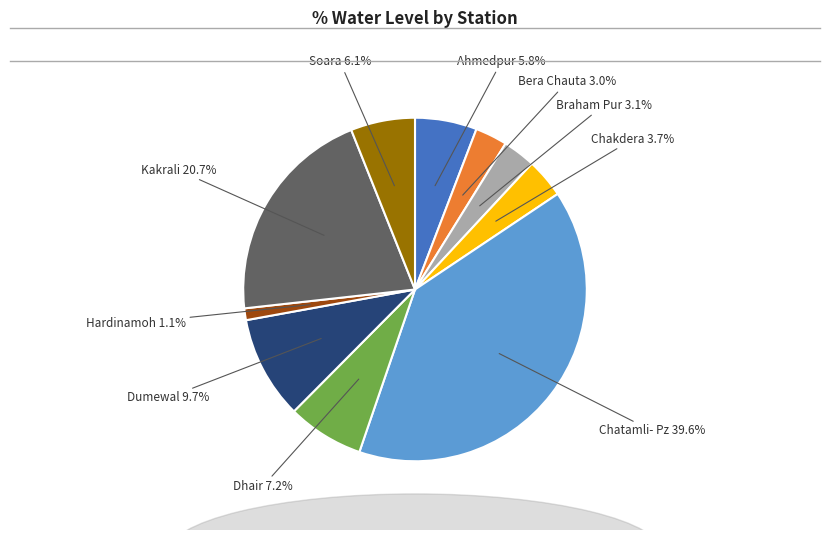

To the nearest percent, what is the average slice percentage?

10%